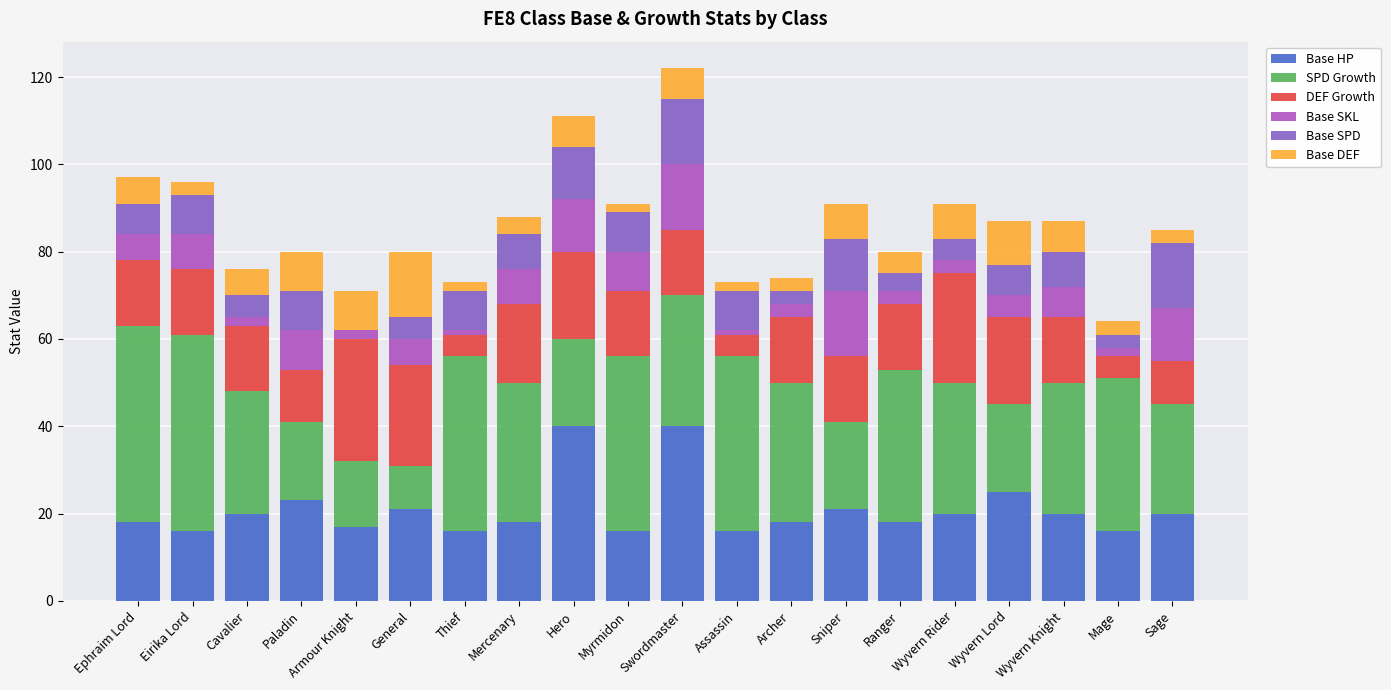

Are the bars horizontal?

No